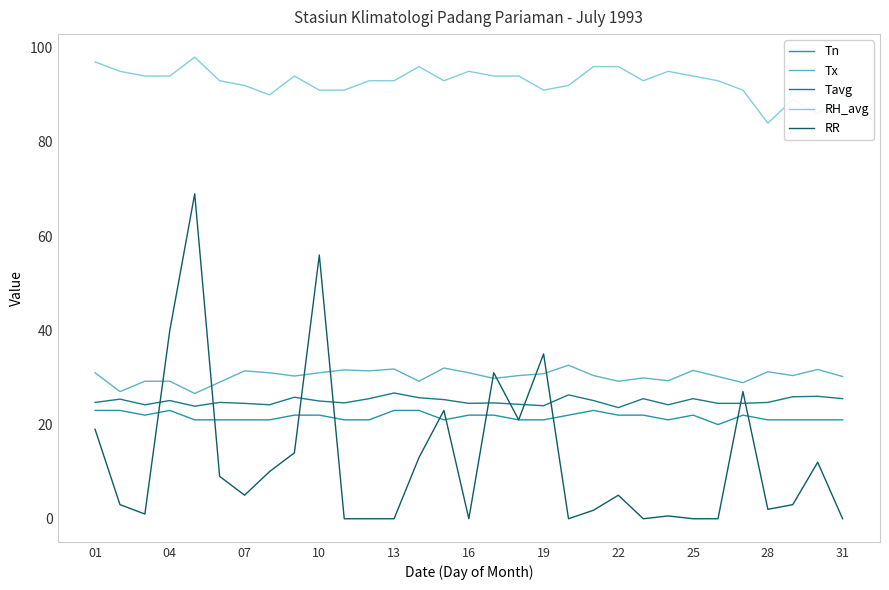

What is the maximum value for RR?

69.0